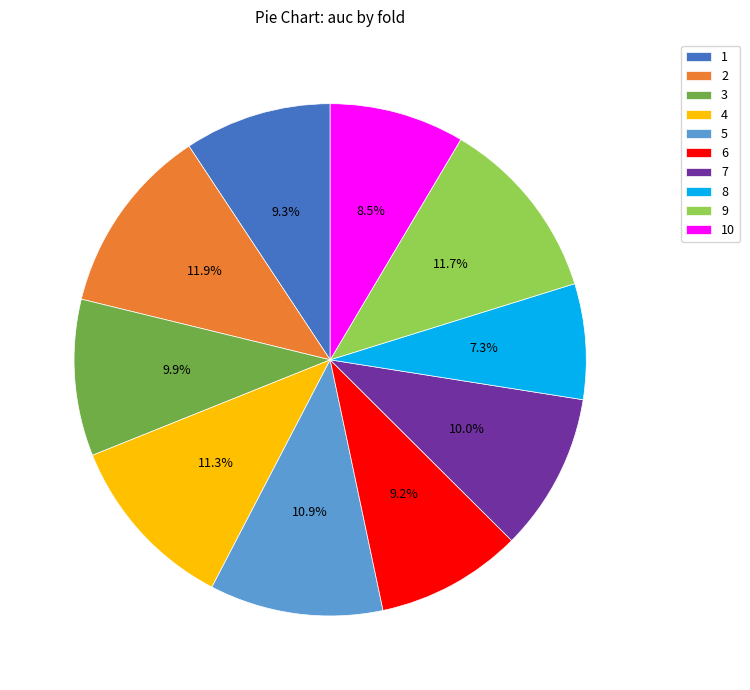

Does any single category account for the majority?

No